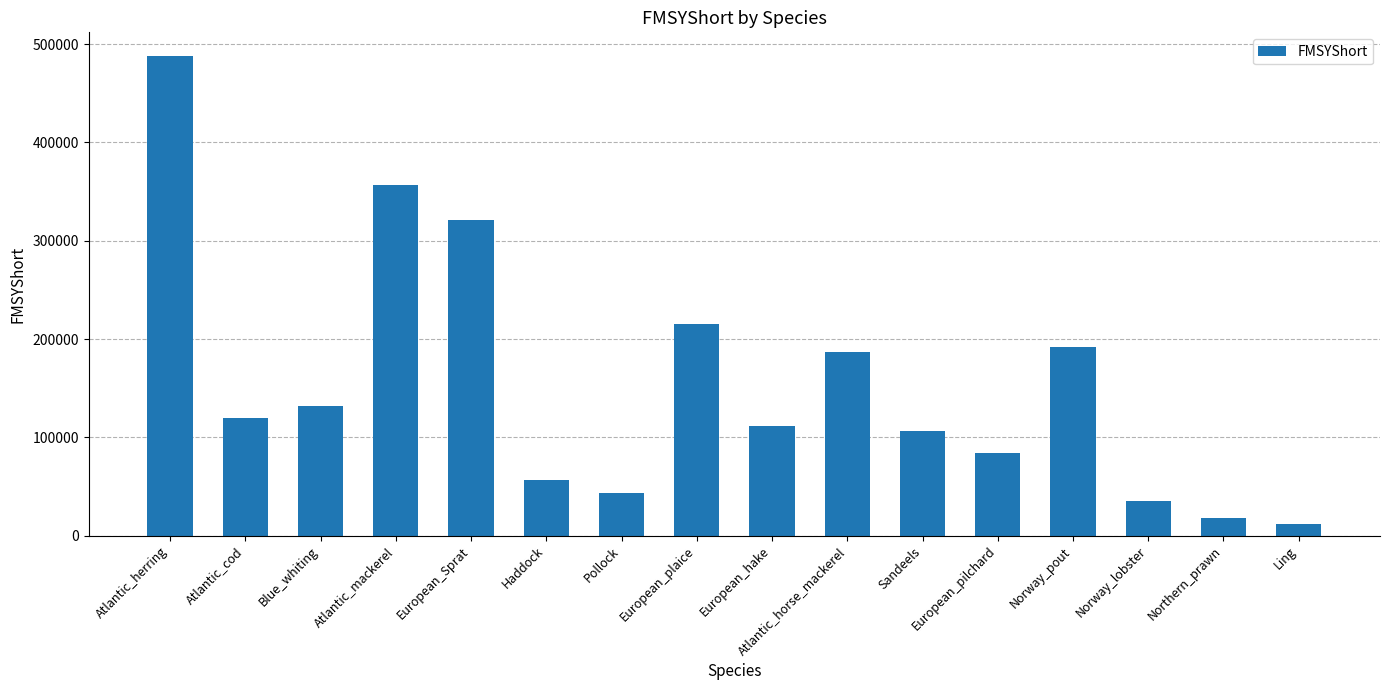

Reading left to right, what are all the values shown in this chart?

487714.5	119517.3	131935.5	356308.0	320817.1	56115.4	43512.8	215120.5	111180.8	187149.8	106038.4	83721.0	191811.9	35641.9	18162.9	11260.9